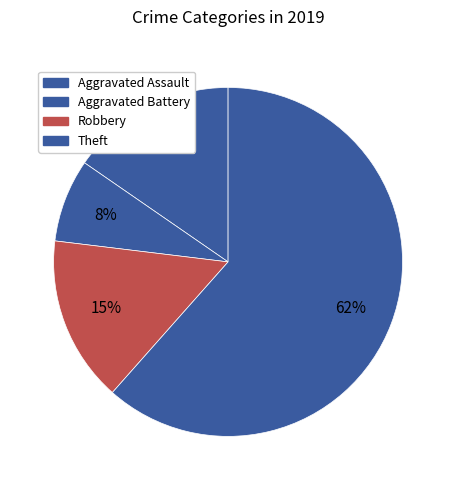

Which slice is the largest?

Theft